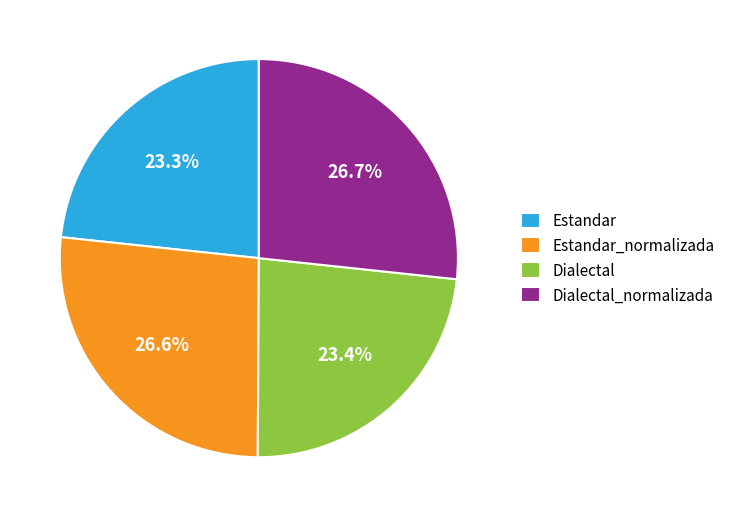

Approximately how many times larger is the value at Dialectal compared to Dialectal_normalizada?

0.9